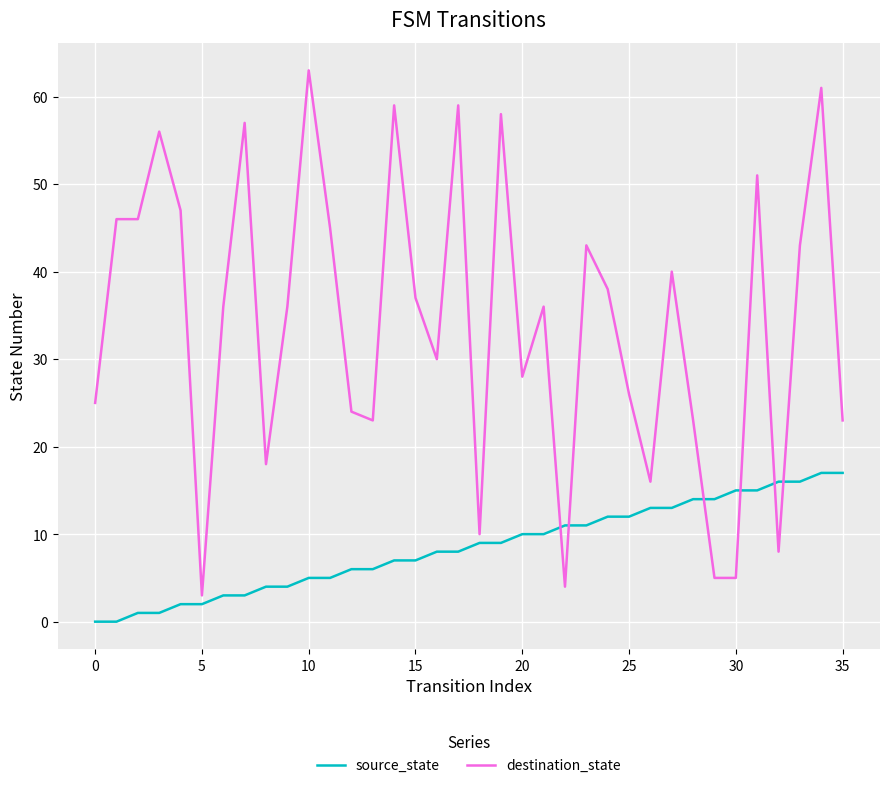

What is the difference between the maximum and minimum values in the destination_state series?

60